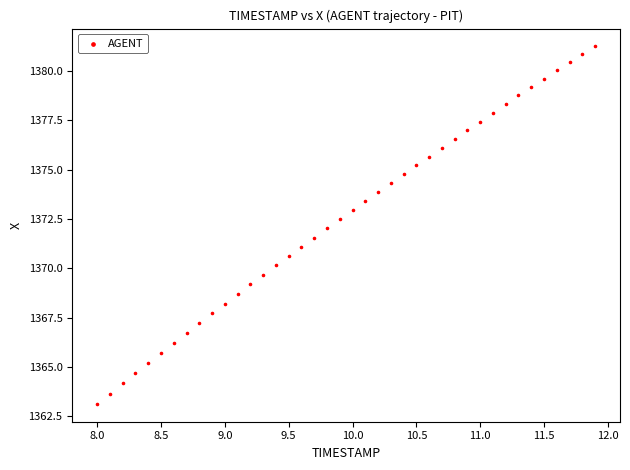

What is the range of Y values (max minus min)?

18.1